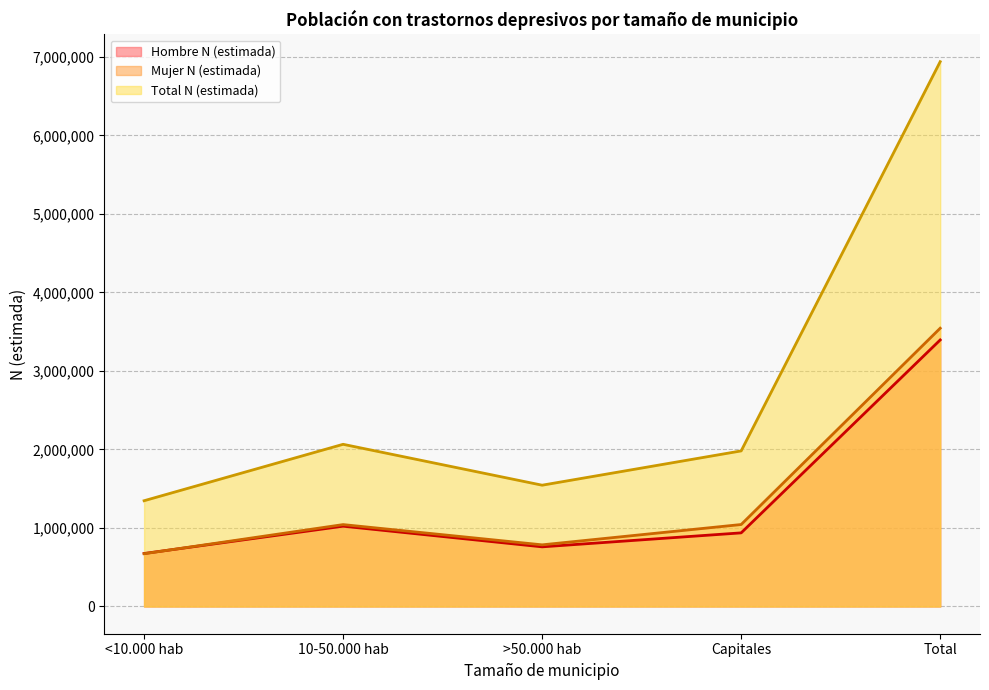

Reading left to right, extract all data points from this chart.

Hombre N (estimada): 674800	1022431	759552	937567	3394350
Mujer N (estimada): 671862	1042913	785011	1043779	3543565
Total N (estimada): 1346662	2065344	1544563	1981346	6937915